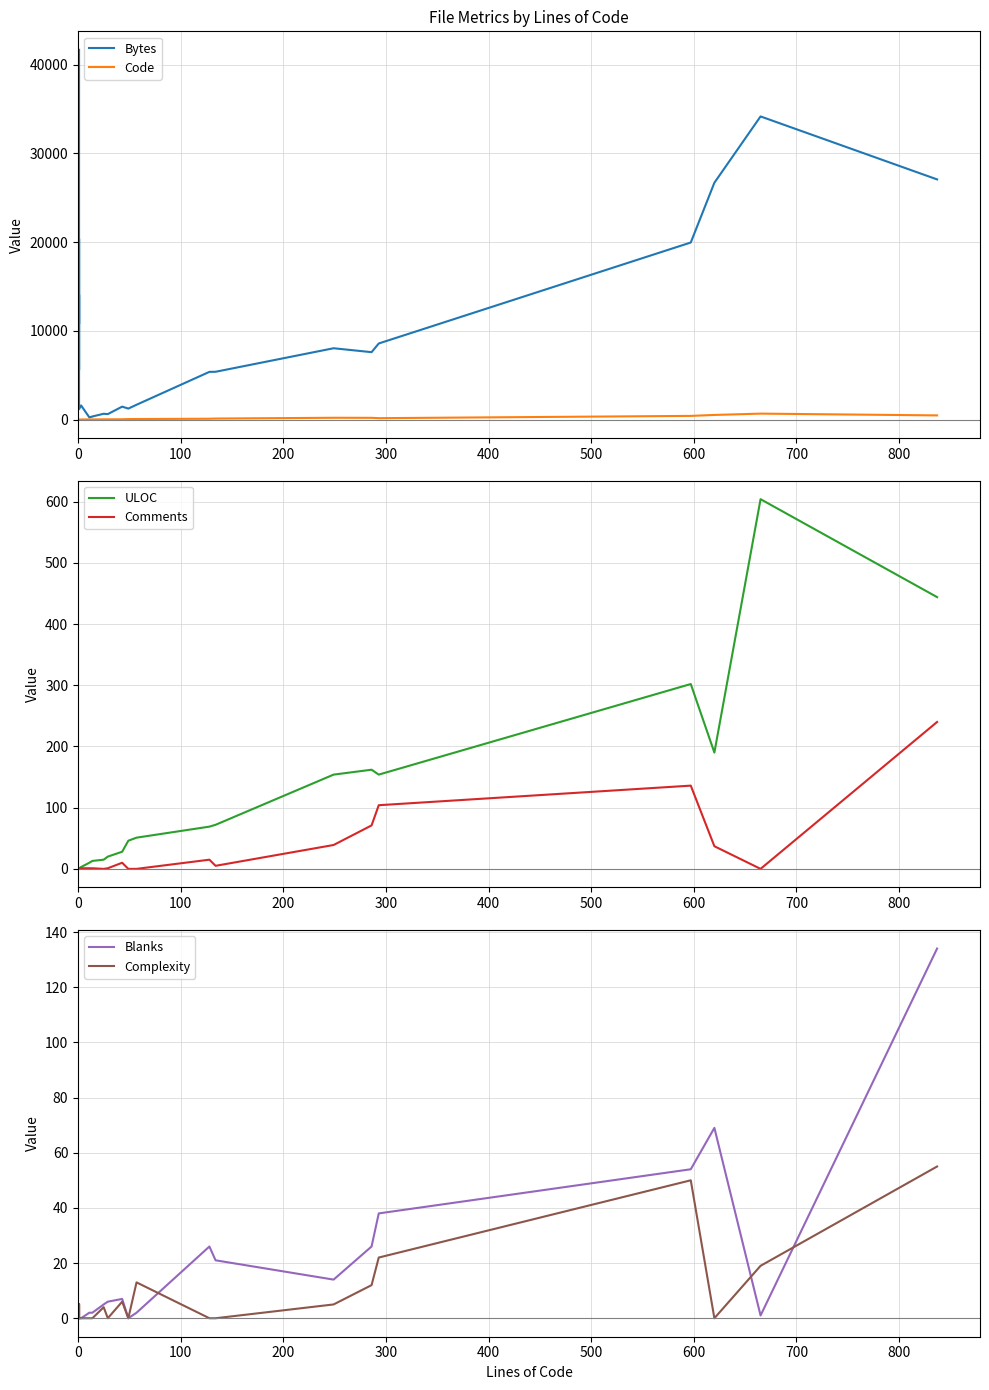

In Complexity, how many points are higher than both neighbors (excluding endpoints)?

4